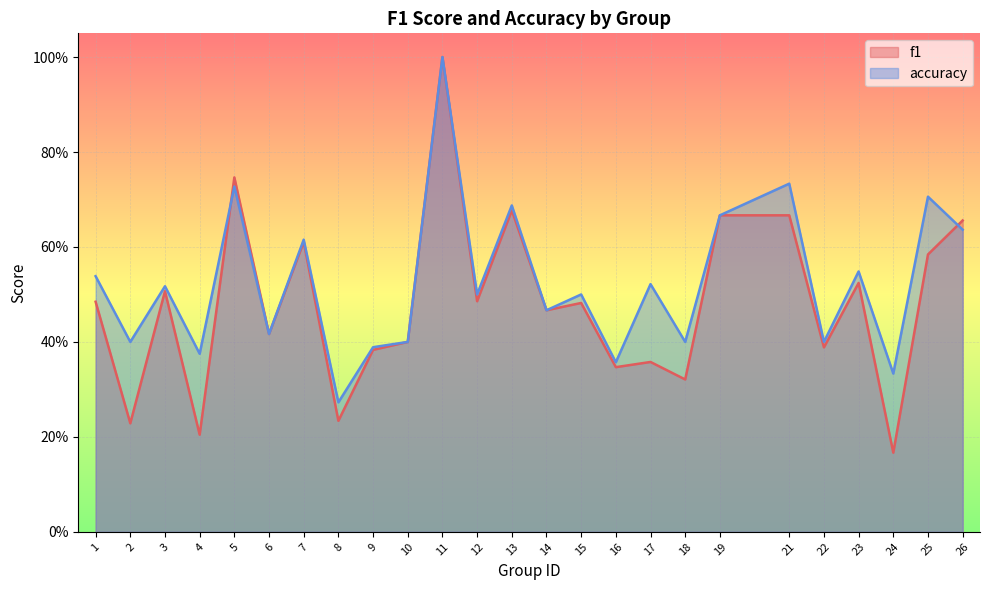

What is the sum of all accuracy values?

13.1